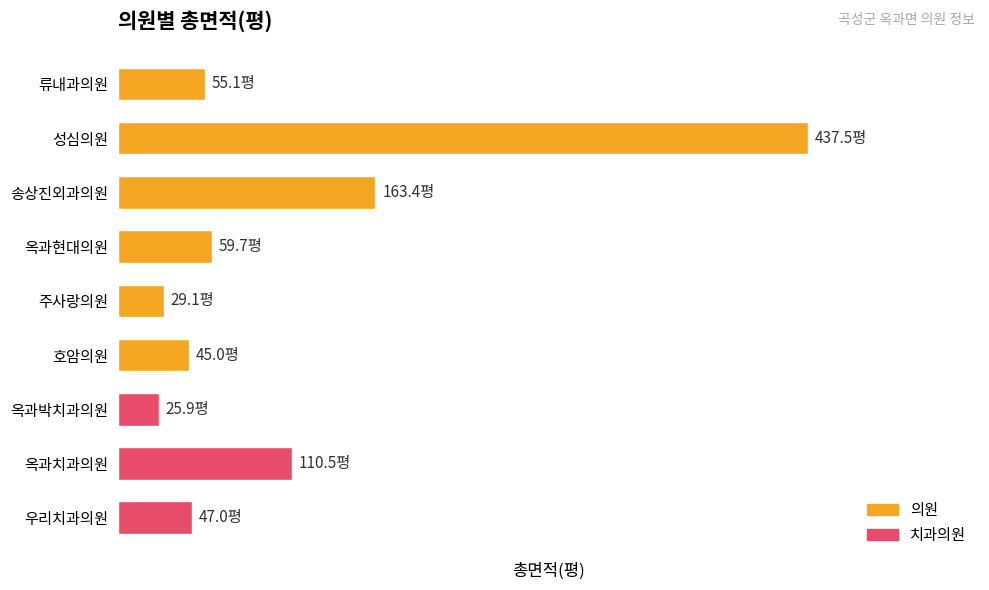

Are the bars horizontal?

Yes